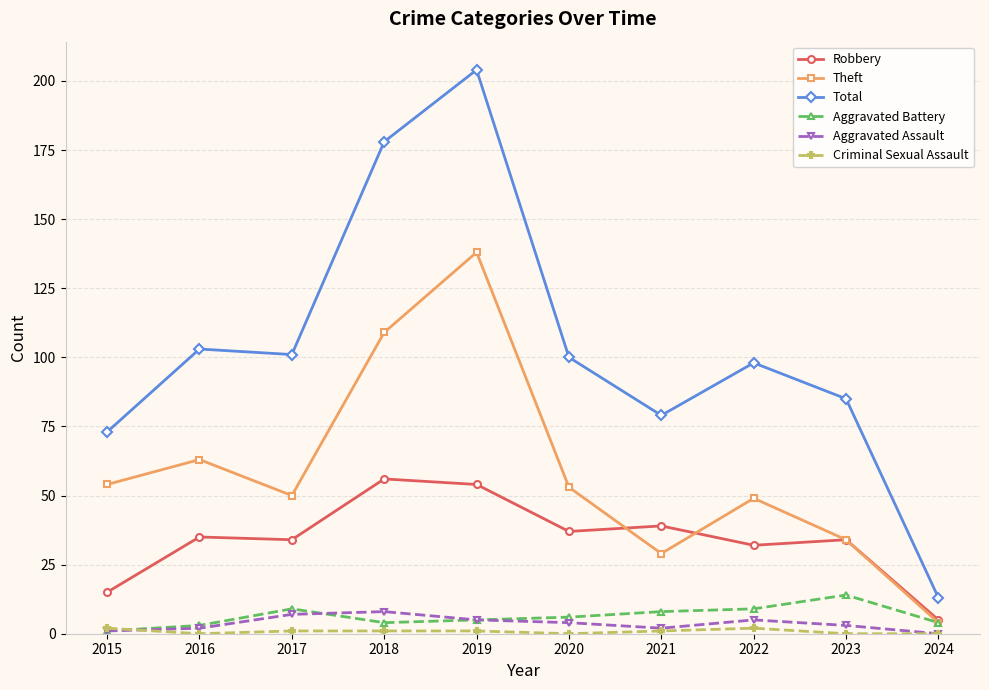

True or false: Robbery has more than 0 points higher than both neighbors.

True